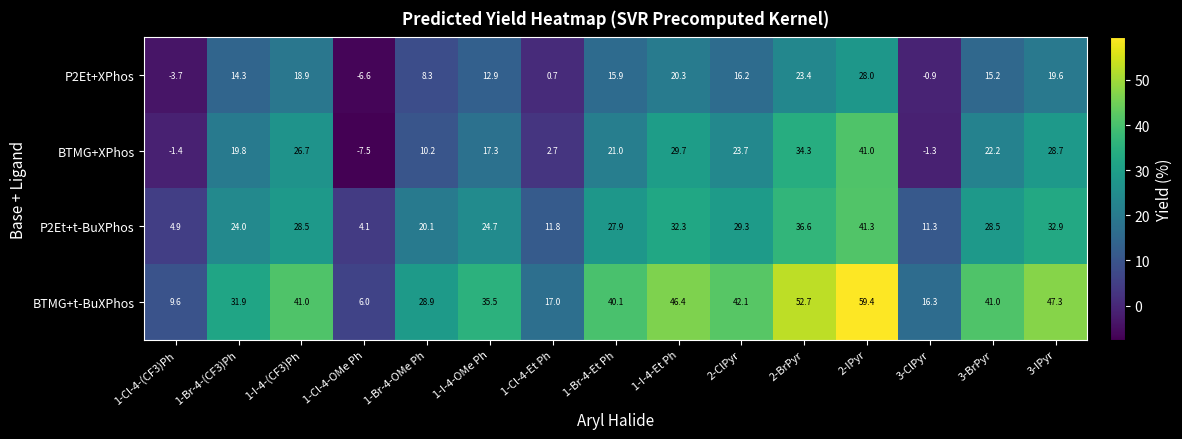

At how many categories does at least one series exceed 22?

11